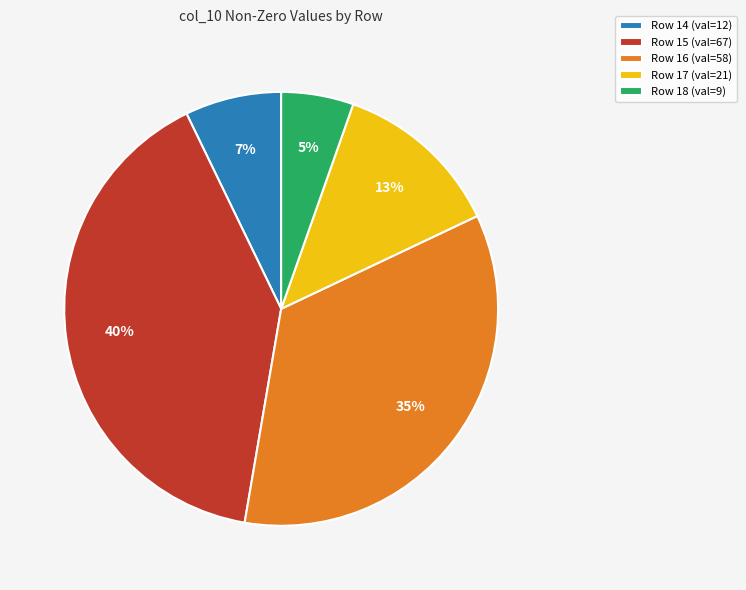

To the nearest percent, what is the average slice percentage?

20%